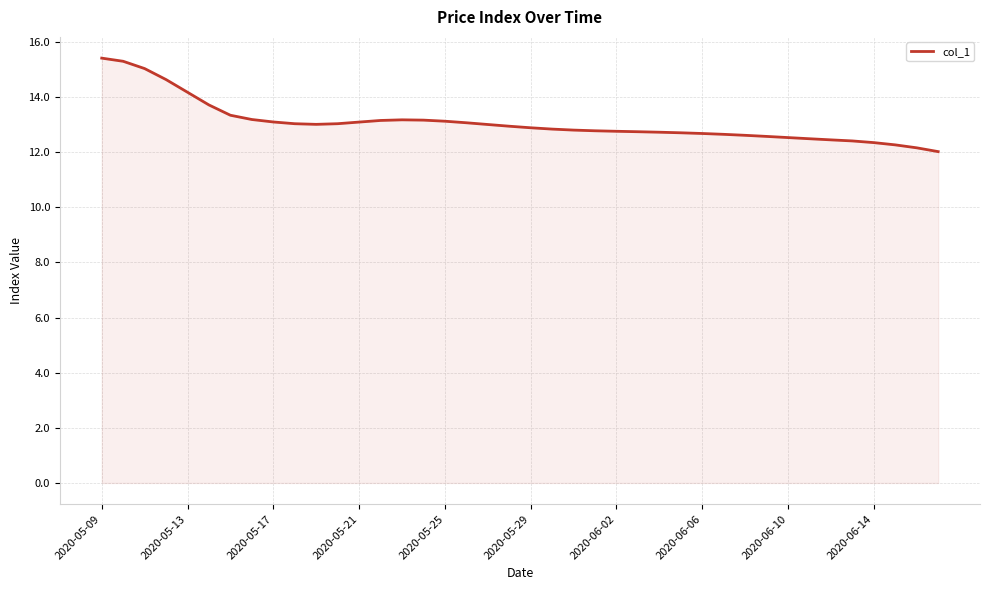

What is the difference between the maximum and minimum values?

3.4